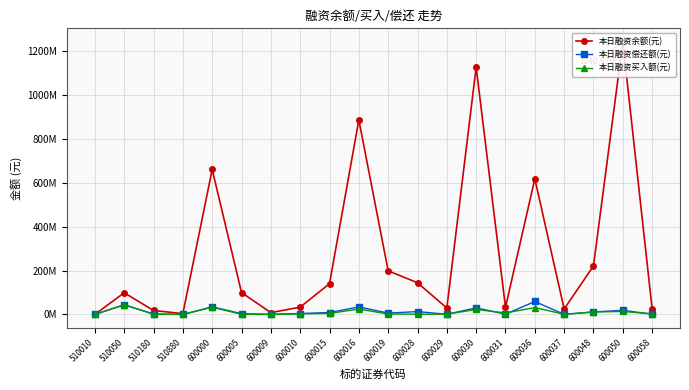

What is the spread (max minus min) of values at 600030?

1103574349